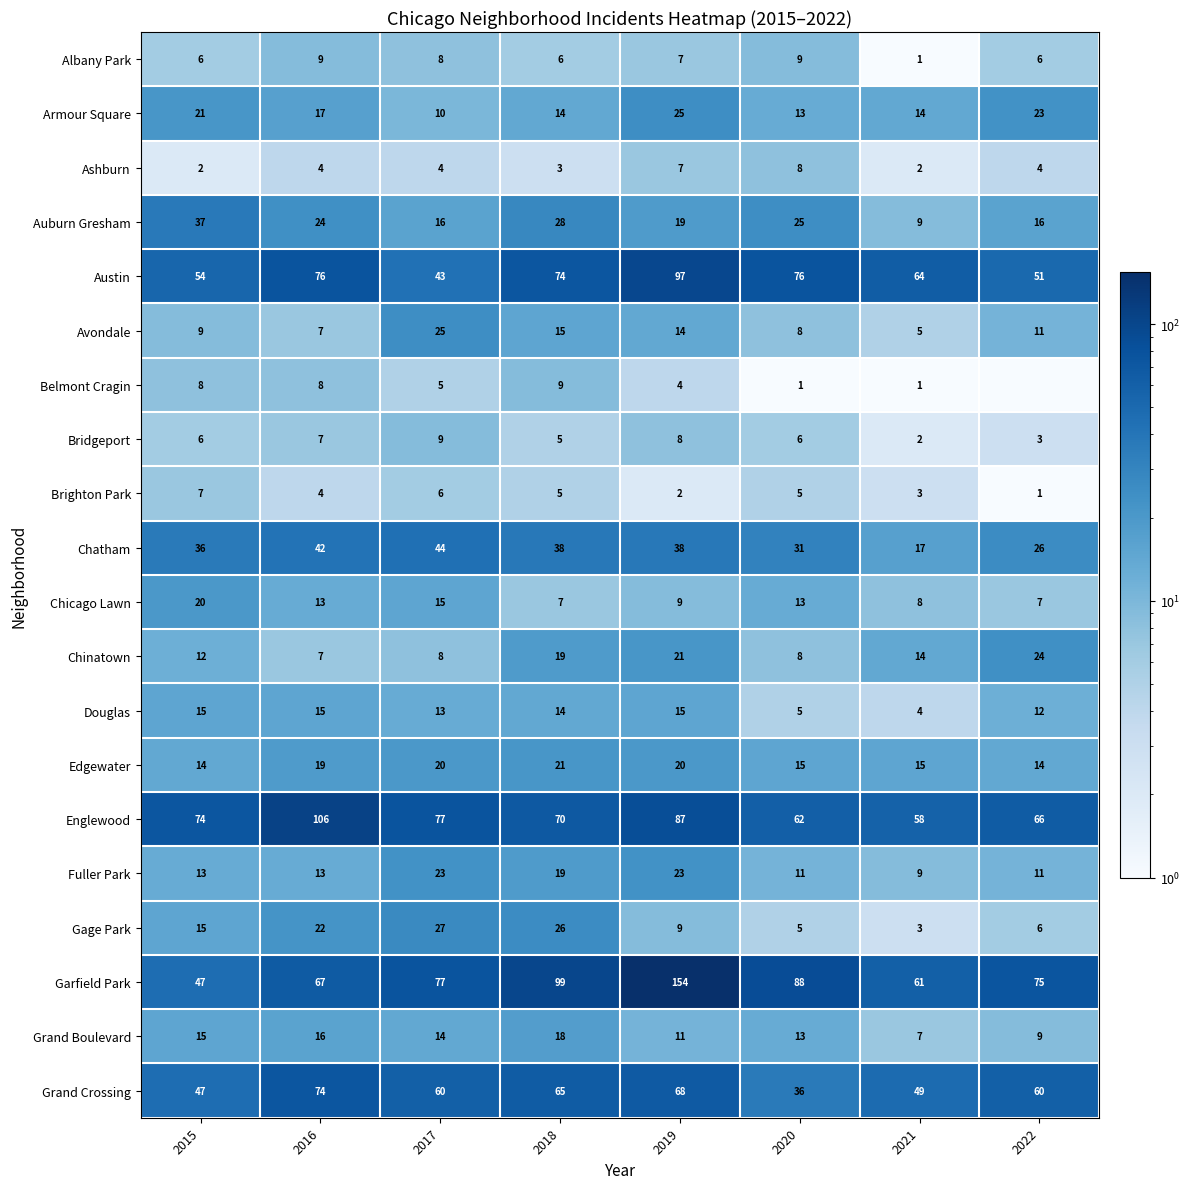

Is the value of Fuller Park at 2017 greater than the value of Douglas at 2018?

Yes